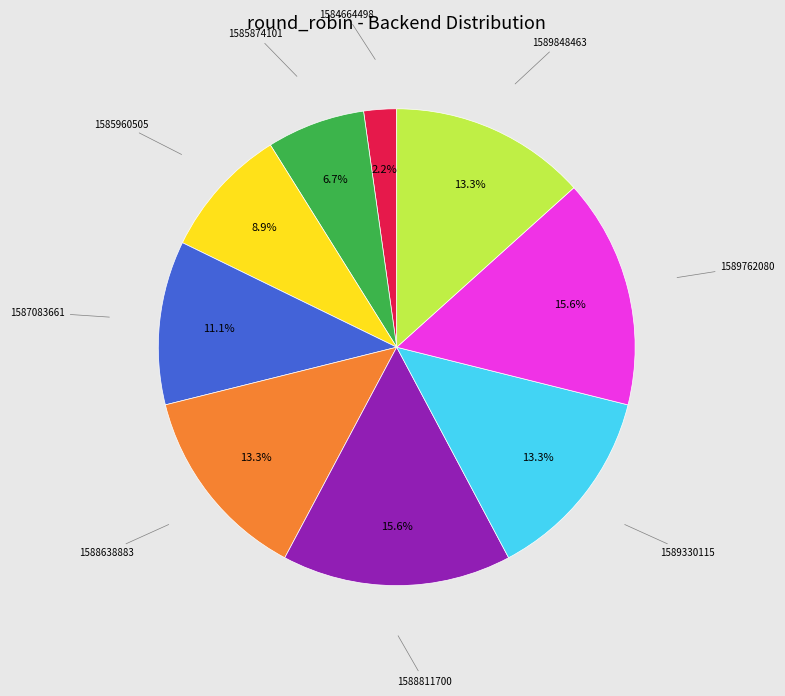

How many slices are in this pie chart?

9